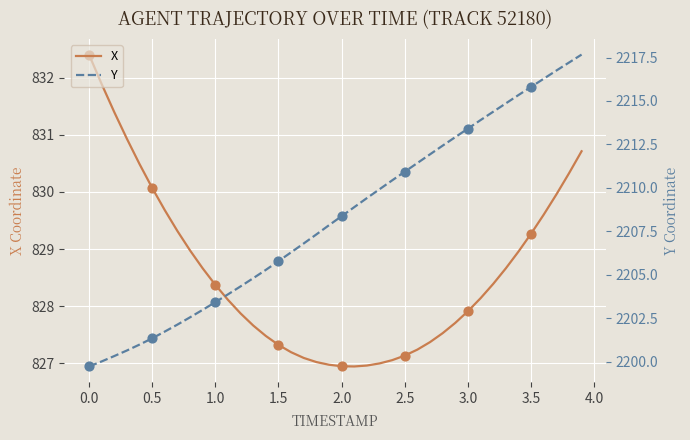

Is it true that X equals 829.3 at 3.5?

True